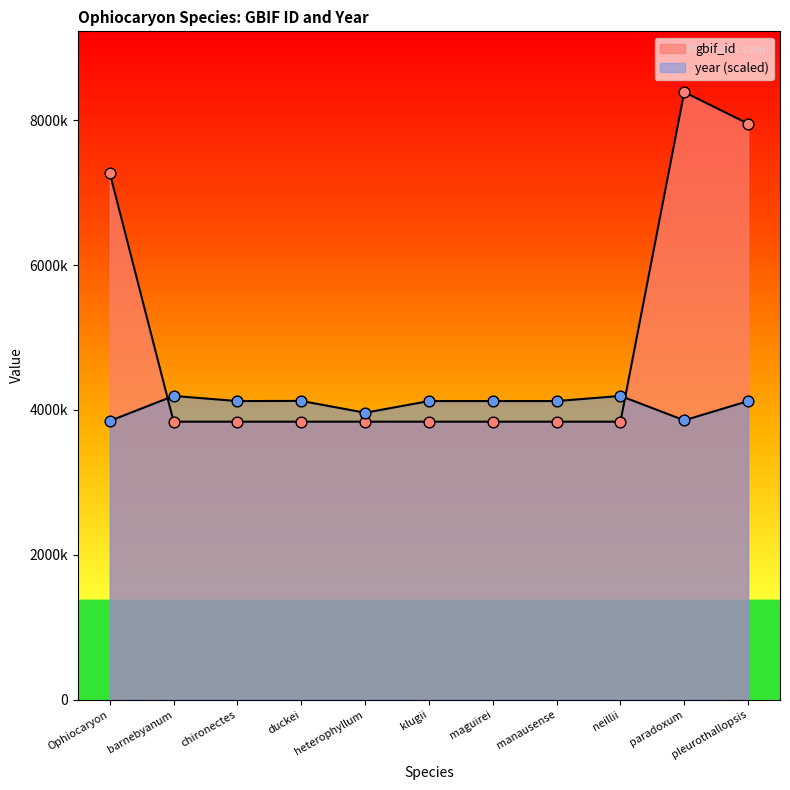

At how many categories does at least one series exceed 5715058?

3